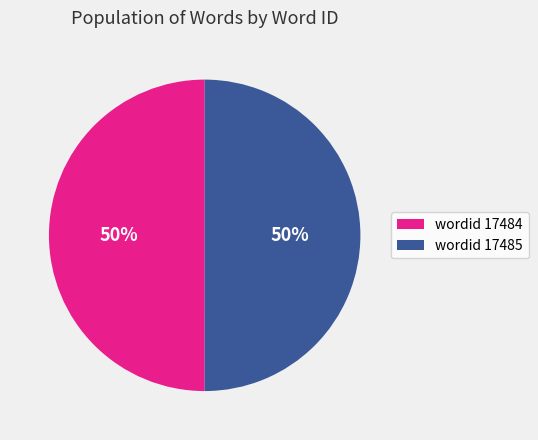

Is the sum of wordid 17484 and wordid 17485 greater than half?

Yes